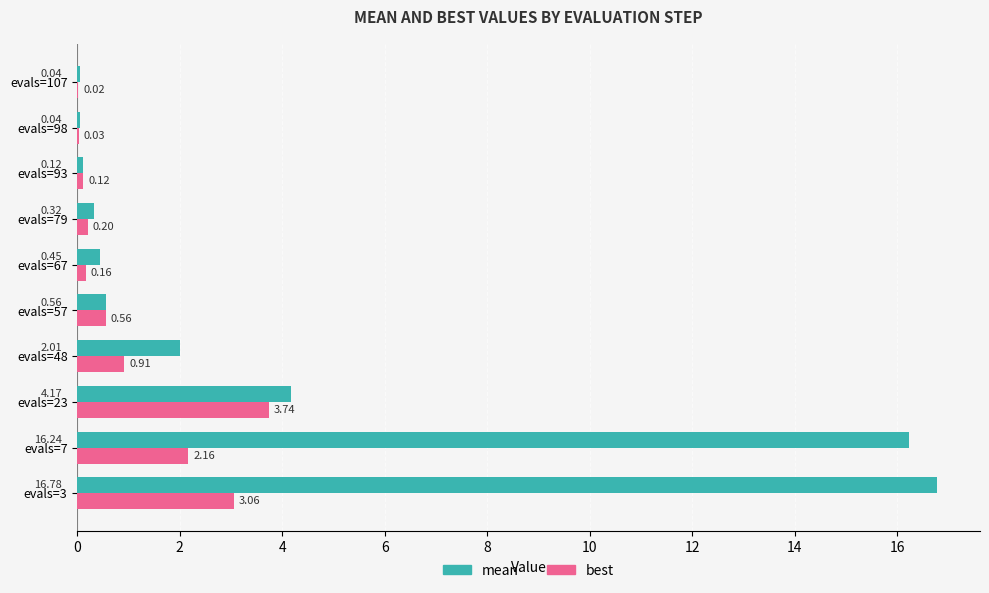

What are all the series names shown in the legend?

mean, best